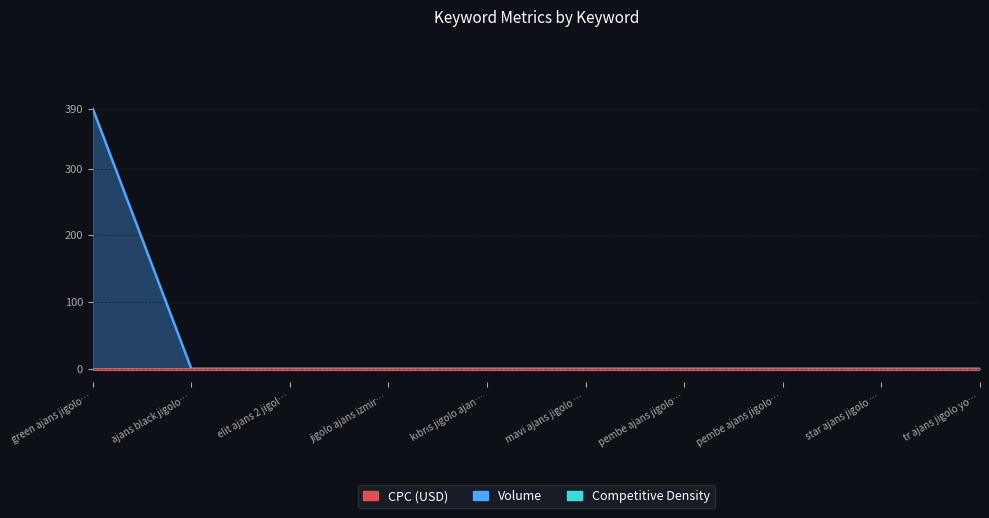

Reading left to right, what are all the values shown in this chart?

CPC (USD): 0	0	0	0	0	0	0	0	0	0
Competitive Density: 0	0	0	0	0	0	0	0	0	0
Volume: 390	0	0	0	0	0	0	0	0	0